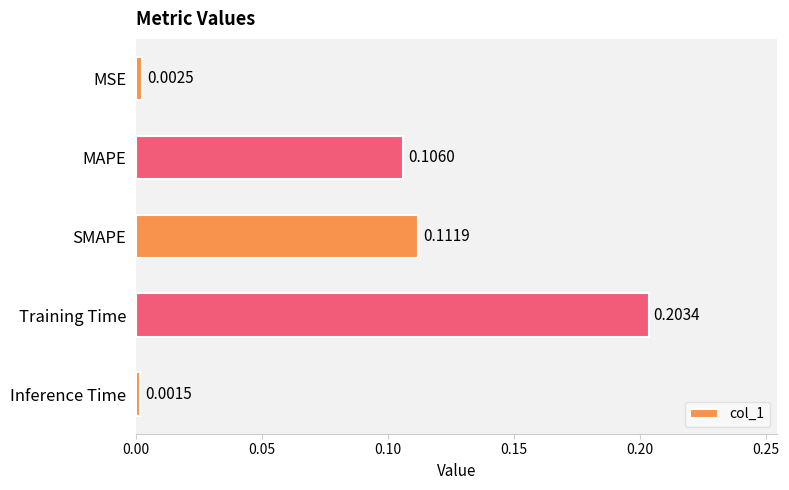

Which has a higher value, SMAPE or MAPE?

SMAPE